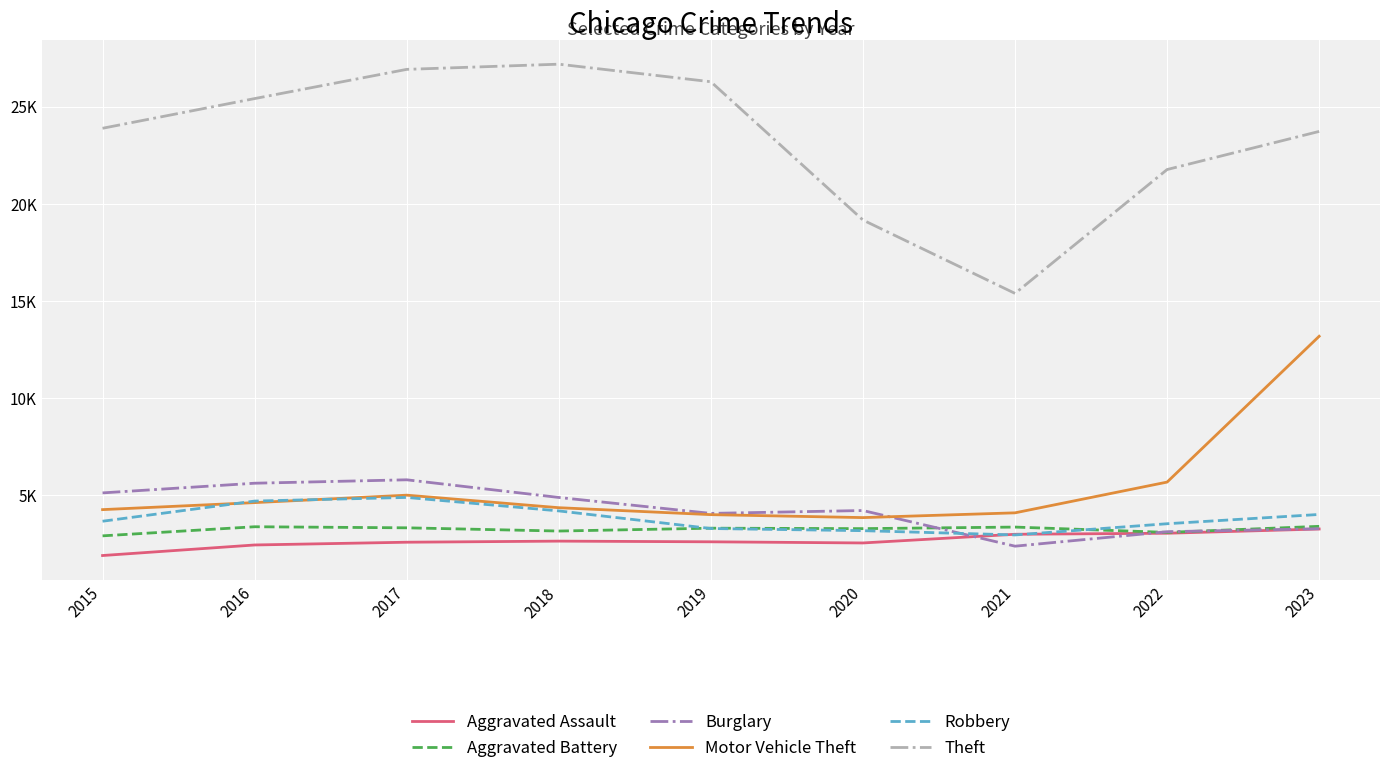

Is this an area chart (filled region under the line)?

No